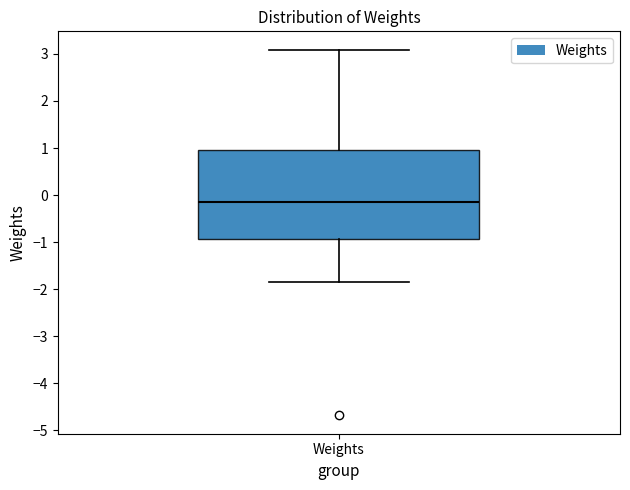

Transcribe this box plot: give where the median line is, the range the box spans, and where the two whiskers end, as read against the y-axis. The values are not printed on the chart, so give them approximately, as read against the axis.

median -0.2, box -0.9 to 1.0, whiskers -1.9 to 3.1